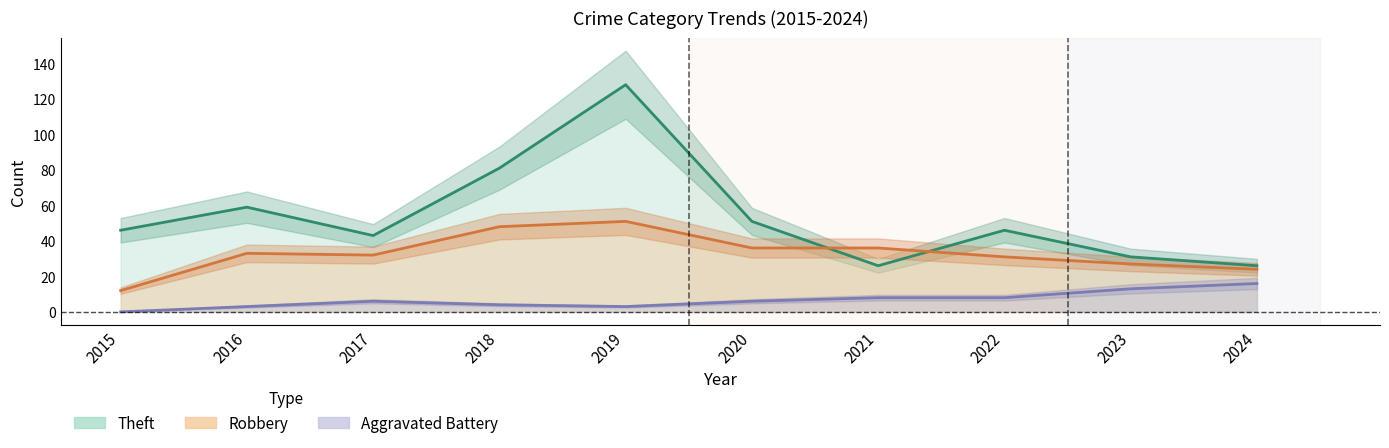

Which series has the largest total across all categories?

Theft